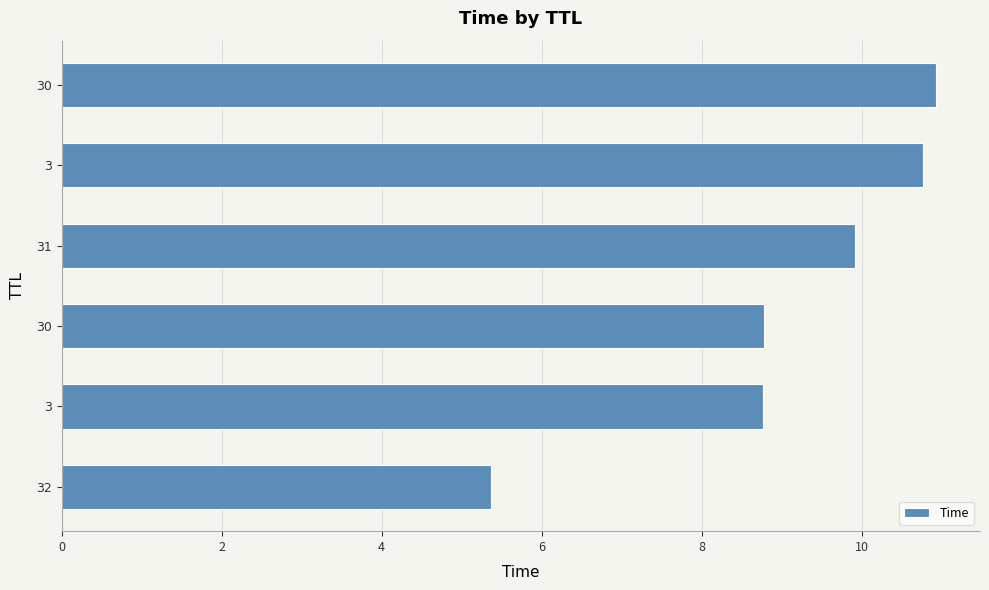

Does the chart contain any negative values?

No